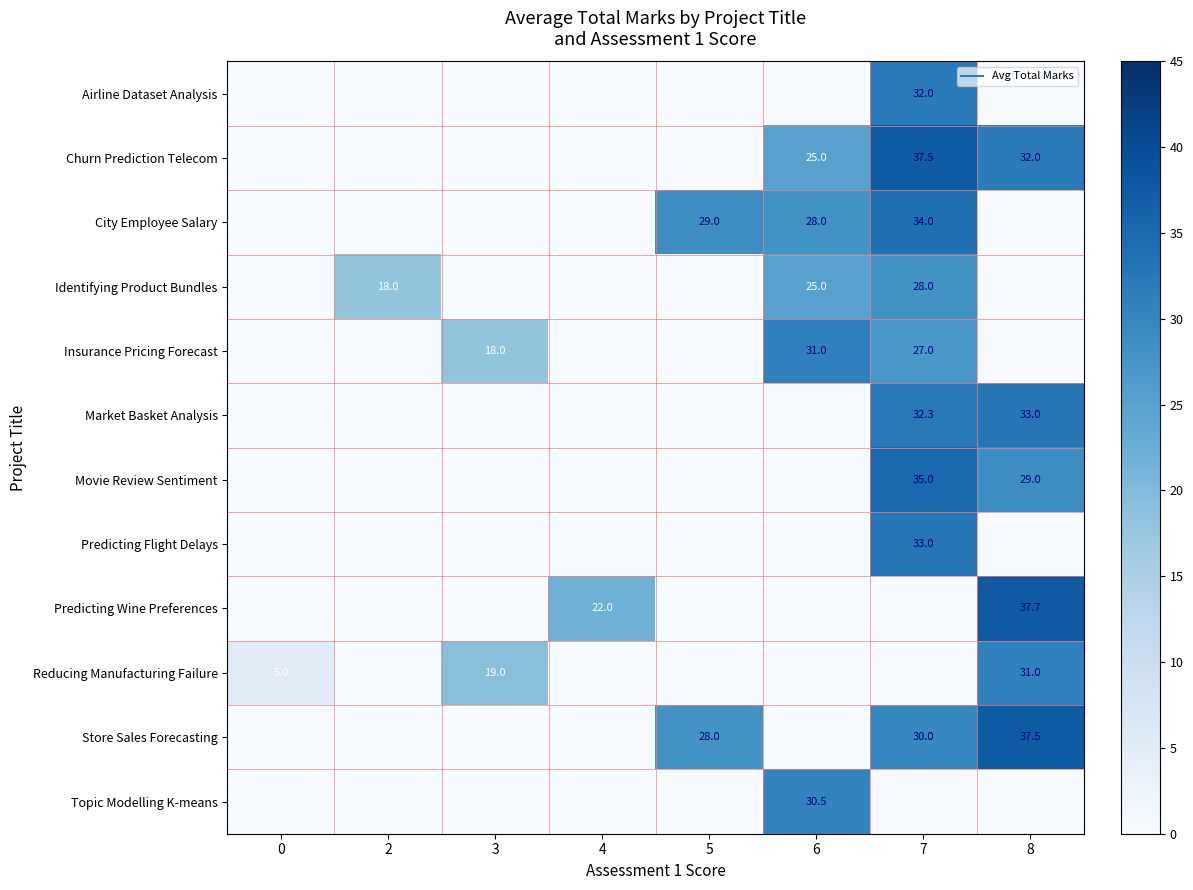

At which category is the sum across all series the highest?

7